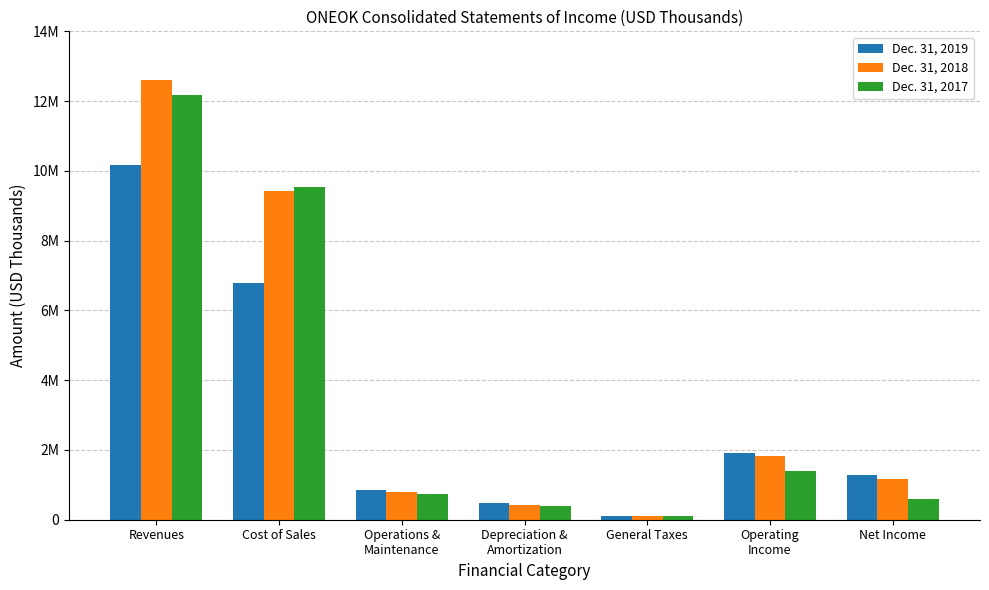

The Dec. 31, 2018 series shows 3109123 at Operating
Income. True or false?

False